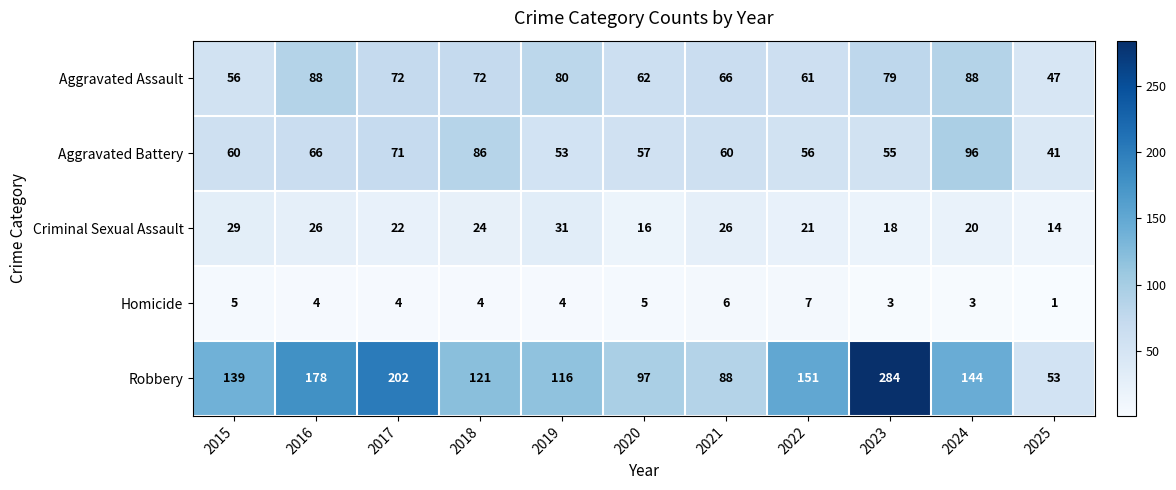

Which category has the lowest value across all series?

2025